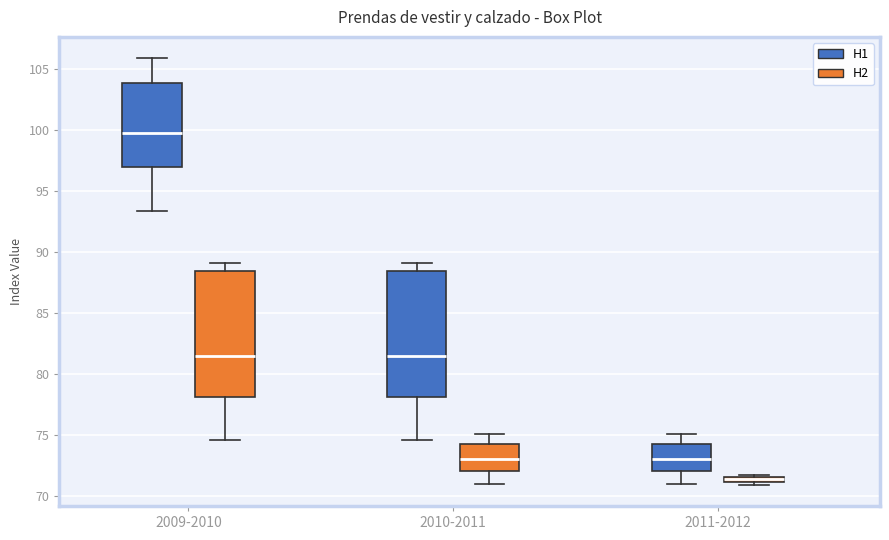

Where does the lower whisker of the box for 2009-2010 (H2) end on the y-axis? The values are not printed on the chart, so give them approximately, as read against the axis.

74.5